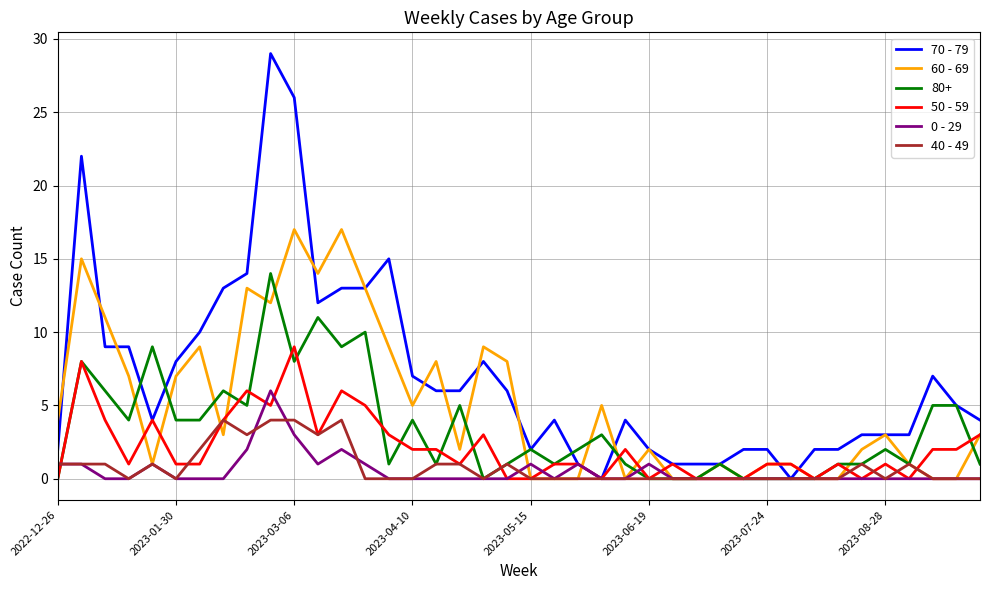

Rank the series by their maximum value, from highest to lowest.

70 - 79, 60 - 69, 80+, 50 - 59, 0 - 29, 40 - 49